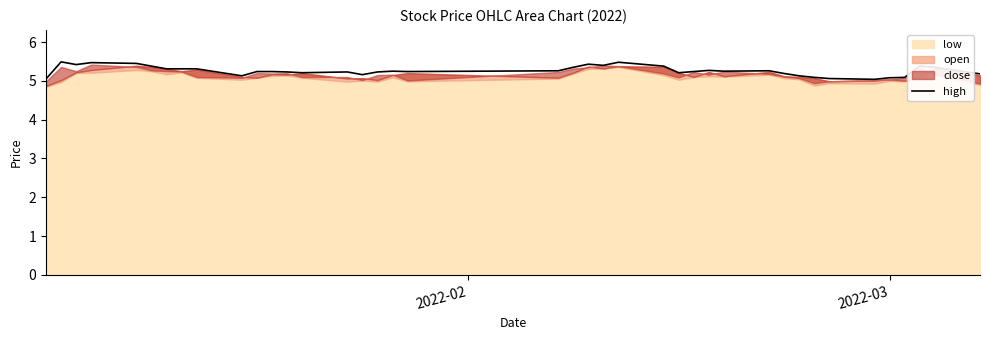

How many points are higher than both their immediate neighbors (excluding endpoints)?

9